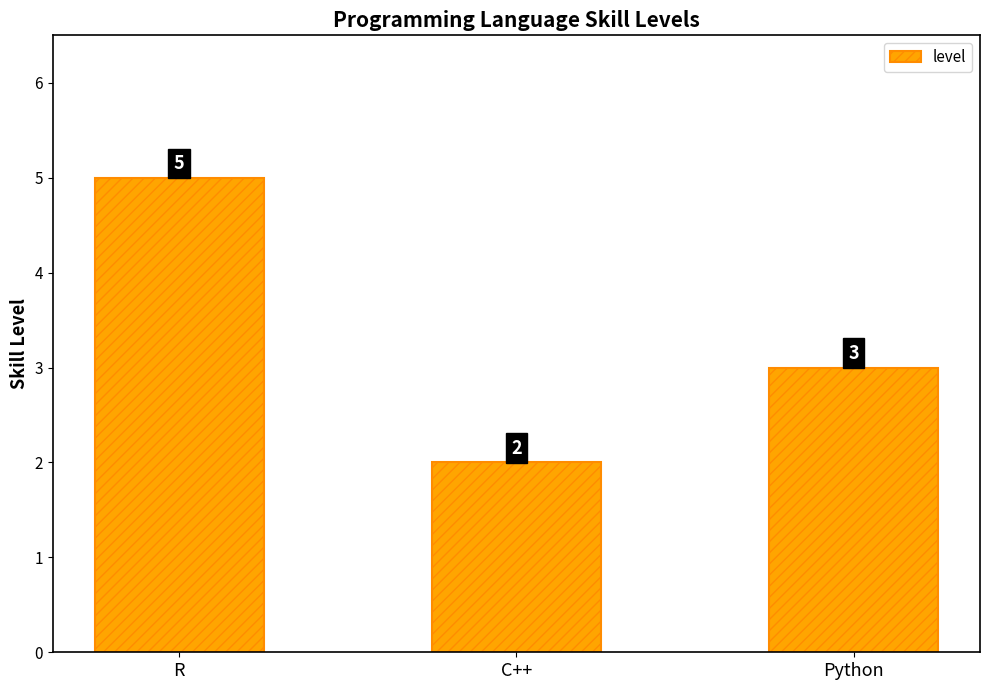

List the labels in order of value, largest first.

R, Python, C++